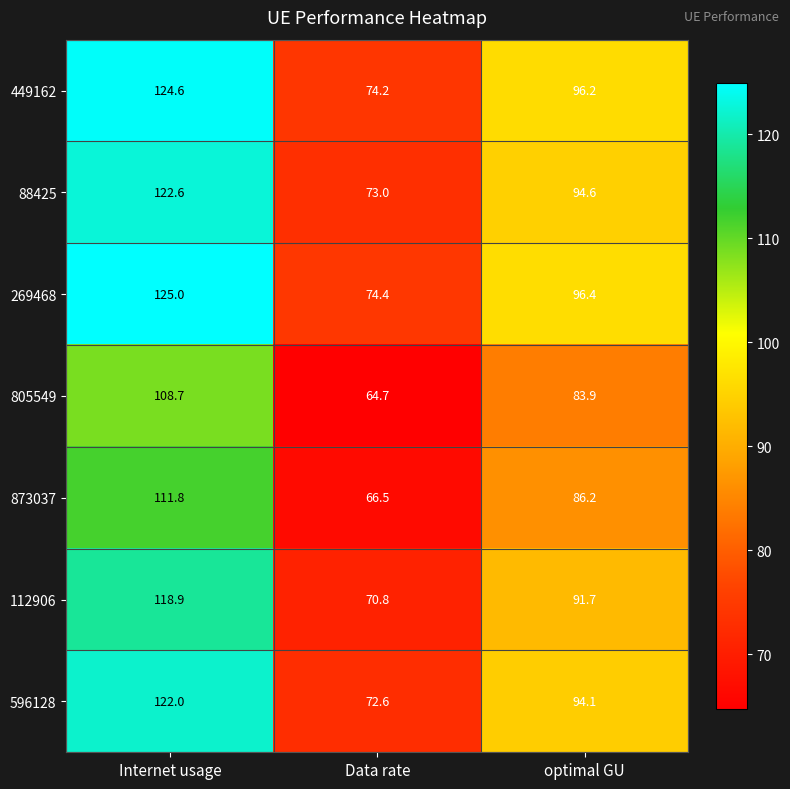

List the labels in order of 873037 value, smallest first.

Data rate, optimal GU, Internet usage